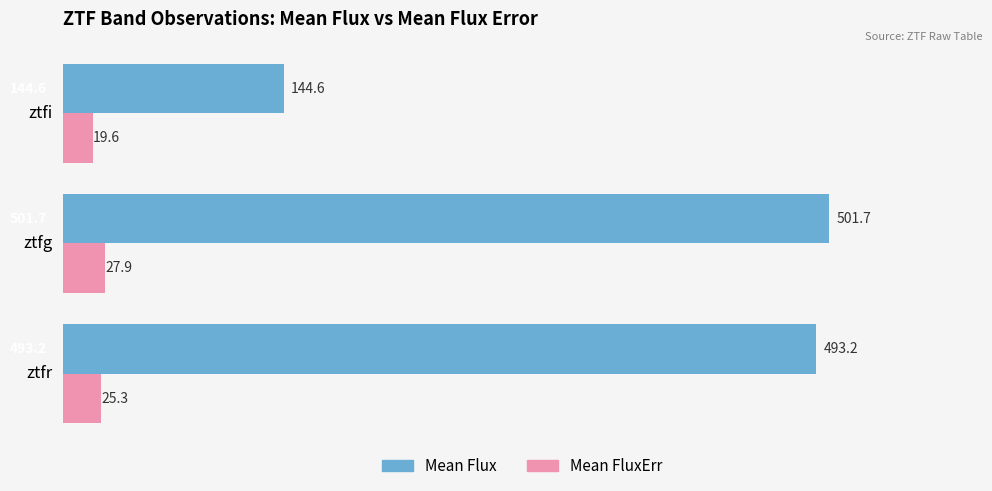

How many data points in Mean FluxErr are above 25?

2